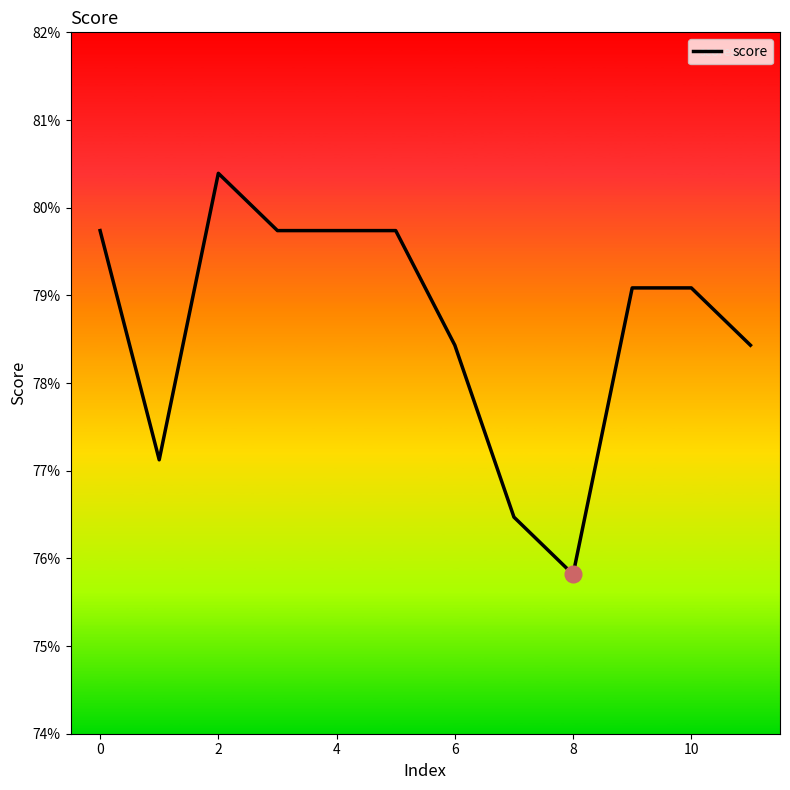

What is the label of the 2nd point from the right?

10